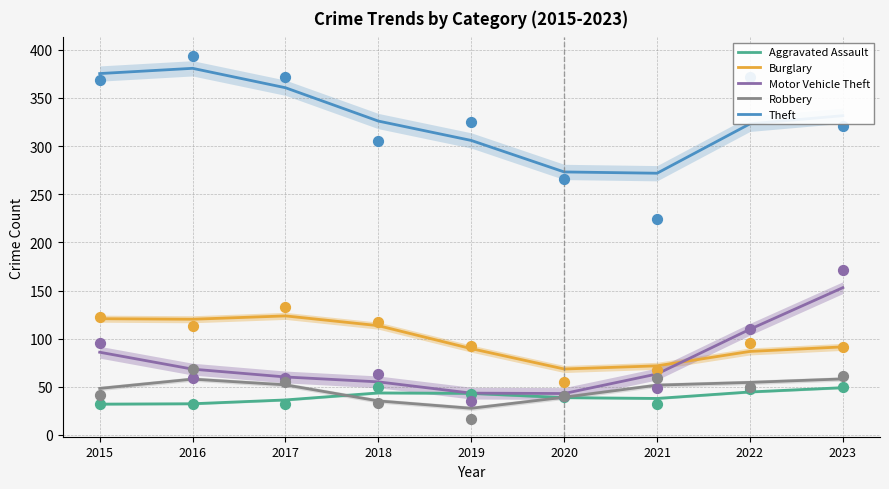

Which series has the largest total across all categories?

Theft